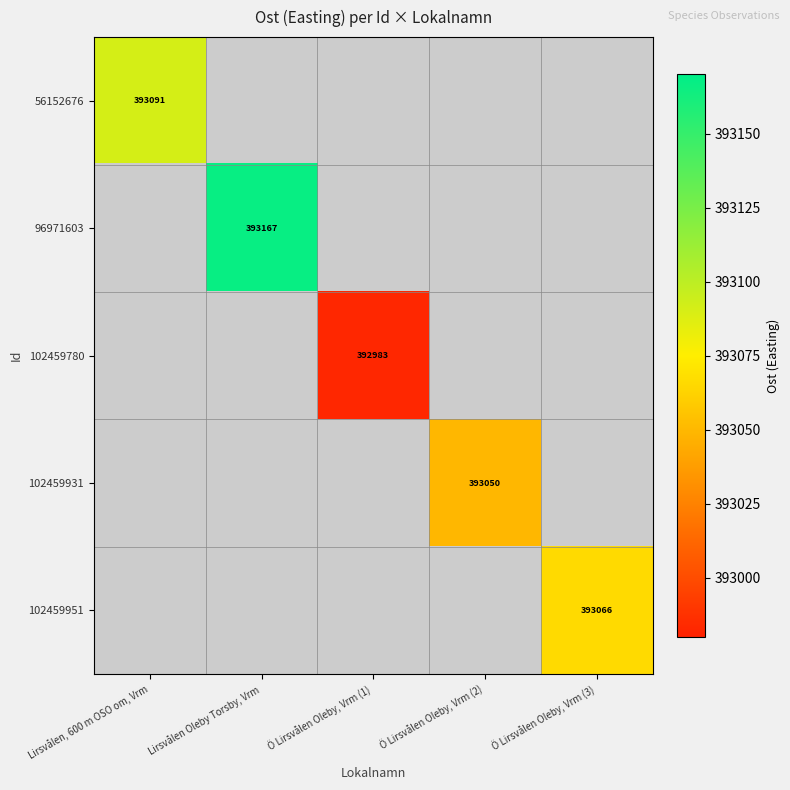

Is the value of 102459951 at Ö Lirsvålen Oleby, Vrm (3) greater than the value of 56152676 at Lirsvålen, 600 m OSO om, Vrm?

No